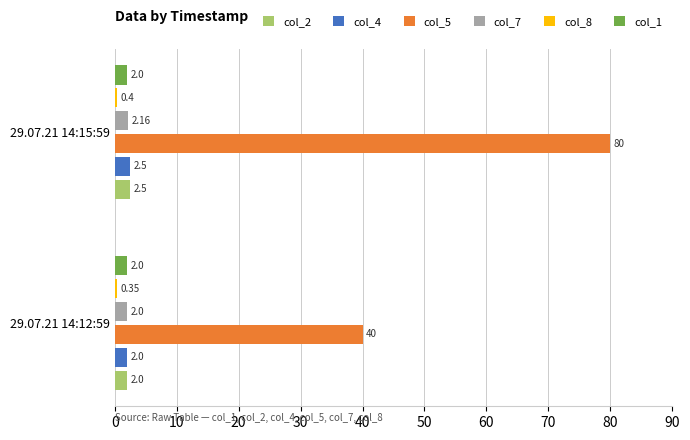

Between 29.07.21 14:12:59 and 29.07.21 14:15:59, which series saw the biggest shift?

col_5